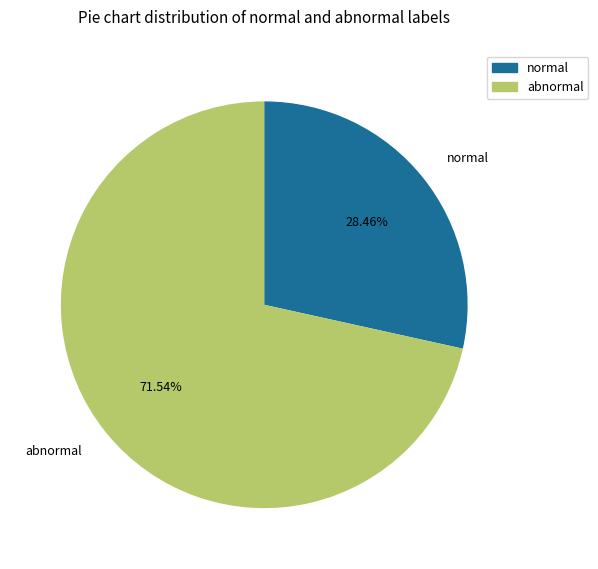

Do normal and abnormal together represent more than half of the pie?

Yes